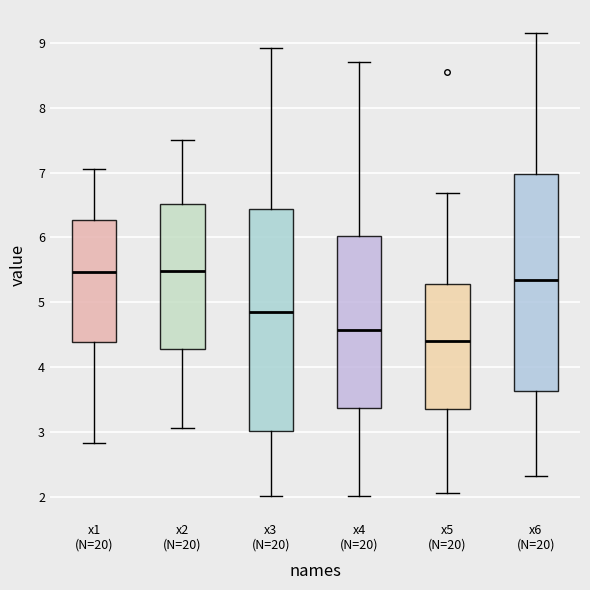

Where does the lower whisker of the box for x4 (N=20) end on the y-axis? The values are not printed on the chart, so give them approximately, as read against the axis.

2.0